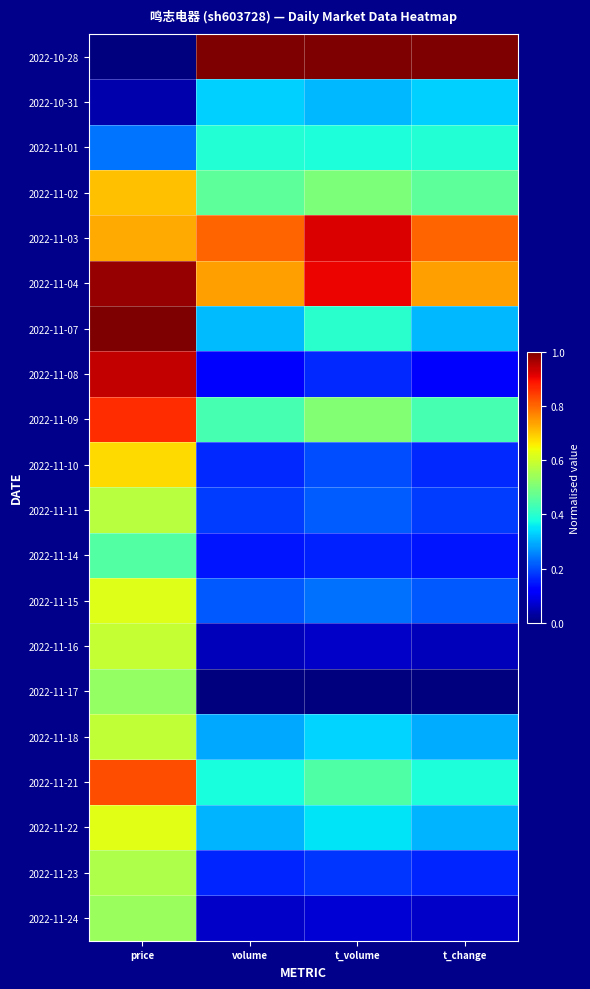

What is the spread (max minus min) of values at volume?

1.0